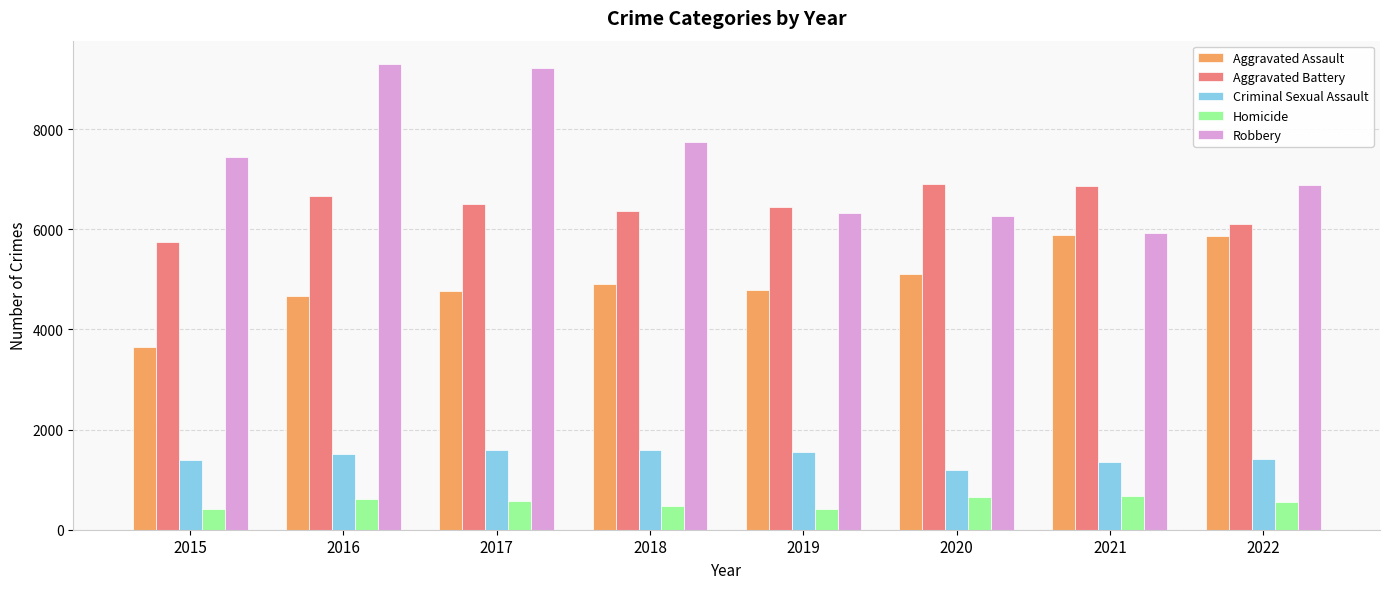

True or false: Aggravated Battery has a value of 2442 at 2019.

False